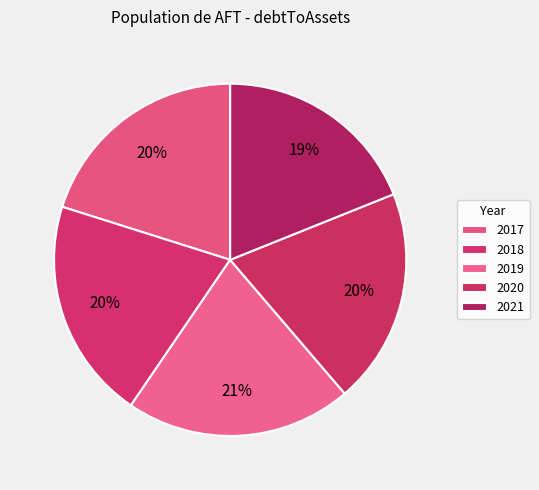

How many slices are in this pie chart?

5